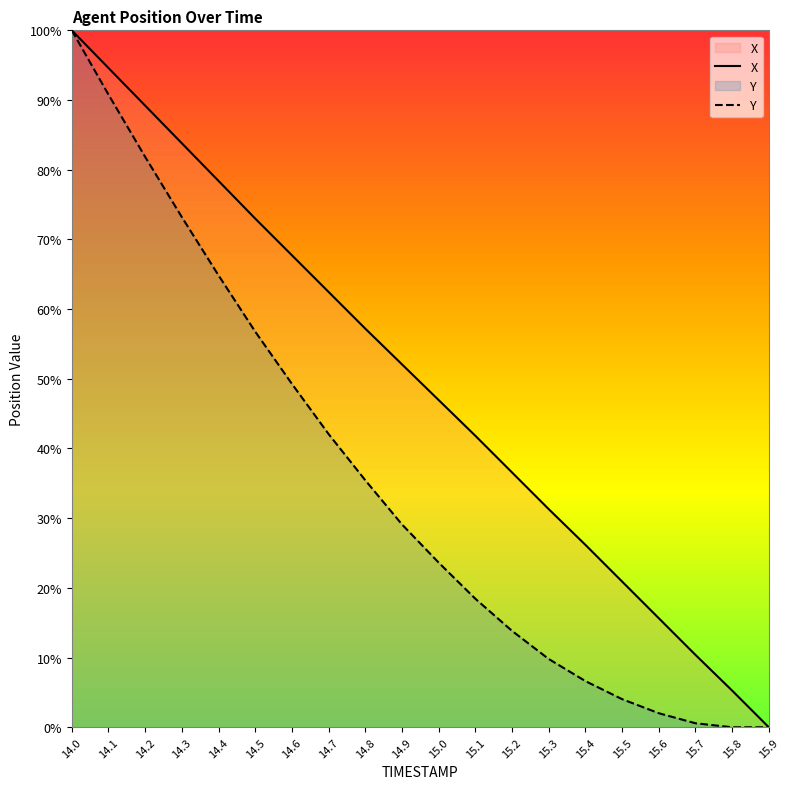

How many lines are shown in the chart?

2